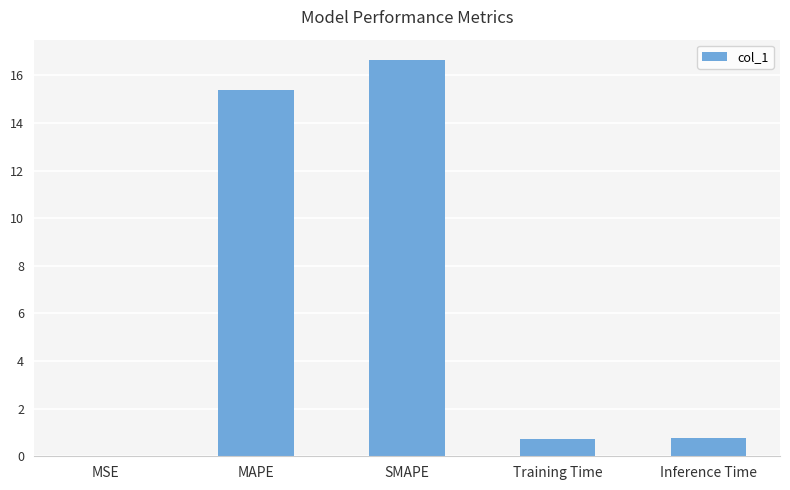

What is the change in value from Training Time to Inference Time?

+0.1